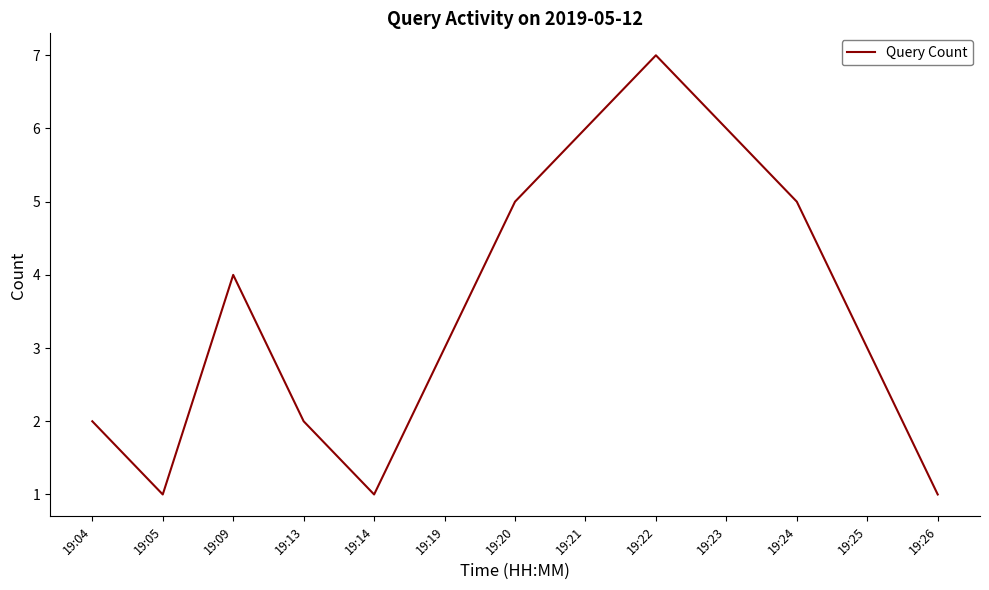

What is the greatest value displayed?

7